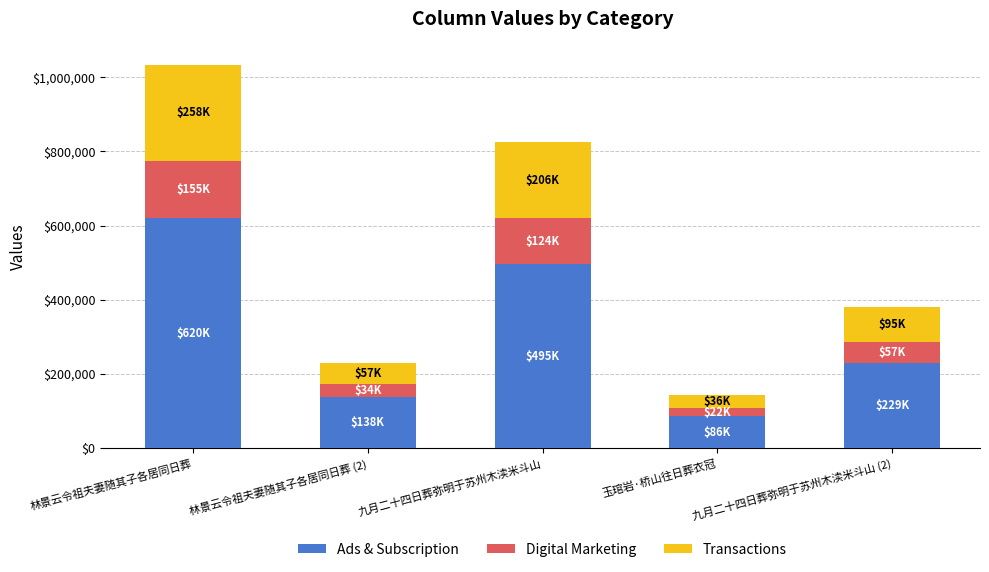

How many distinct data groups are displayed?

3